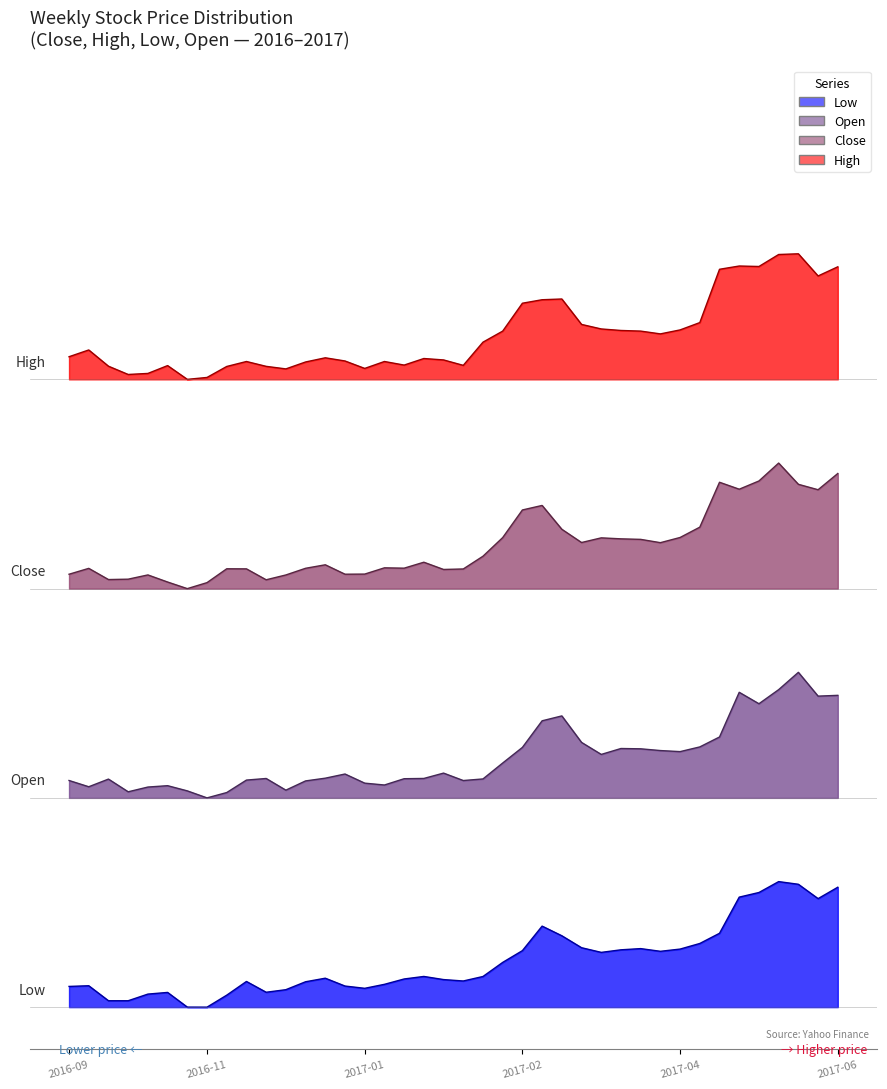

What is the difference between the second highest and second lowest values in the Close series?

0.5